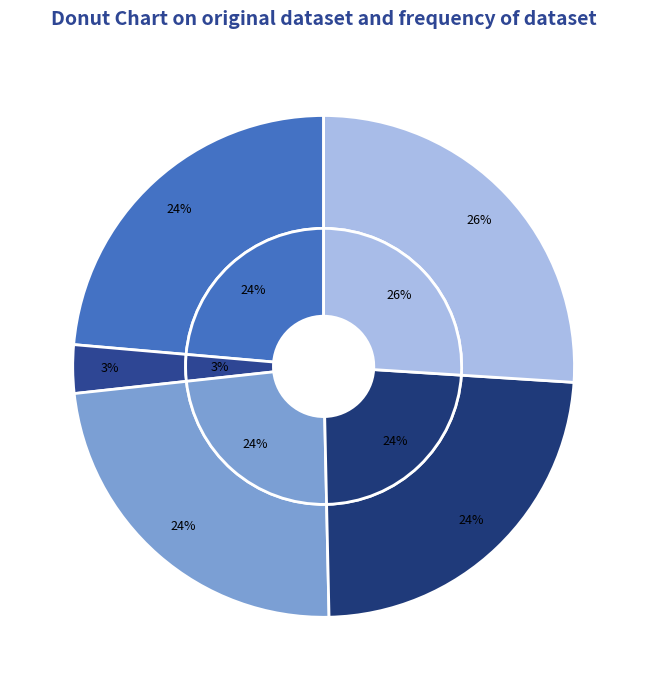

Combined, do 子成兄年八十六史子久八十二舅氏八十一会于适斋次韵二绝 and 陈天成用东坡赵清献高斋诗韵赋适斋次韵 account for over 50%?

No